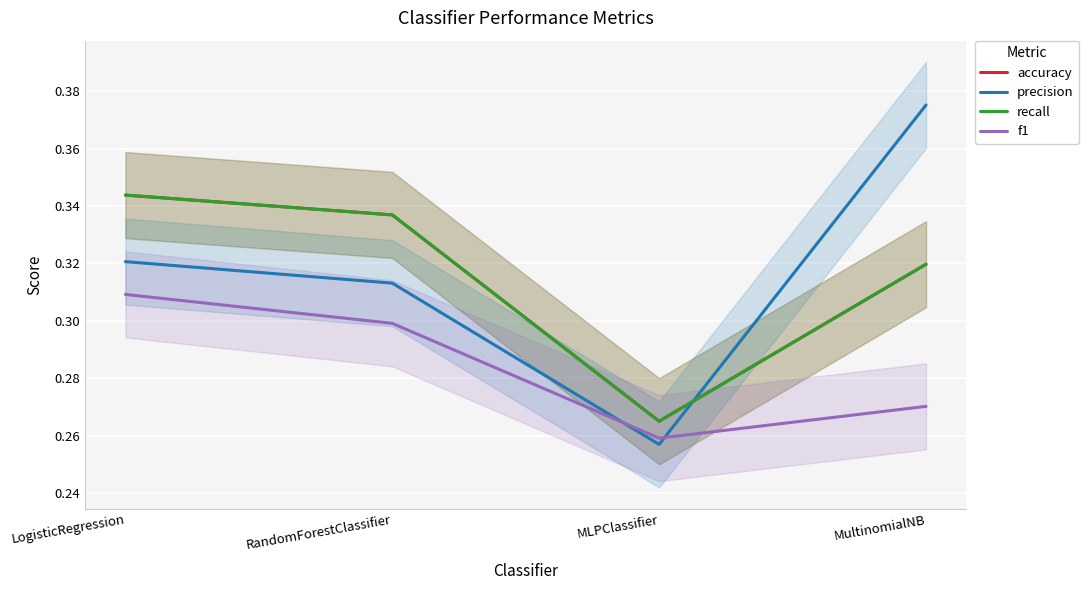

What is the average value of the recall series?

0.3